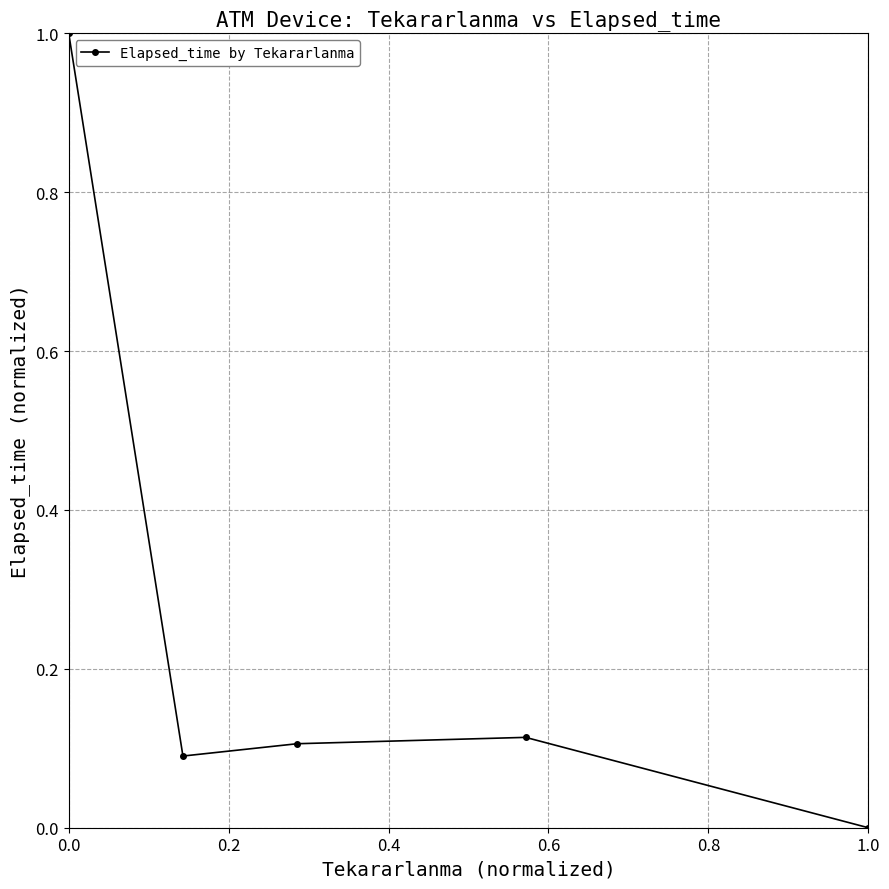

True or false: the data has more than 1 interior local peaks.

False